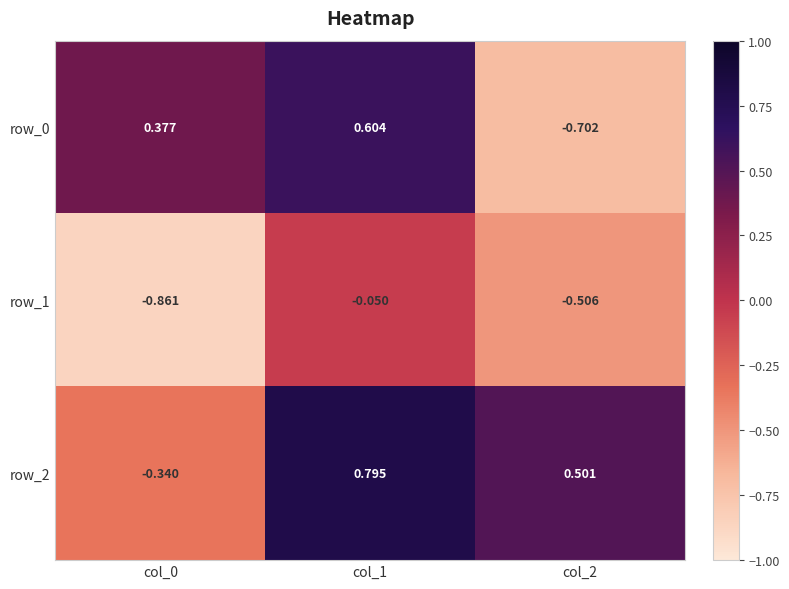

Is the value of row_0 at col_0 greater than the value of row_2 at col_2?

No